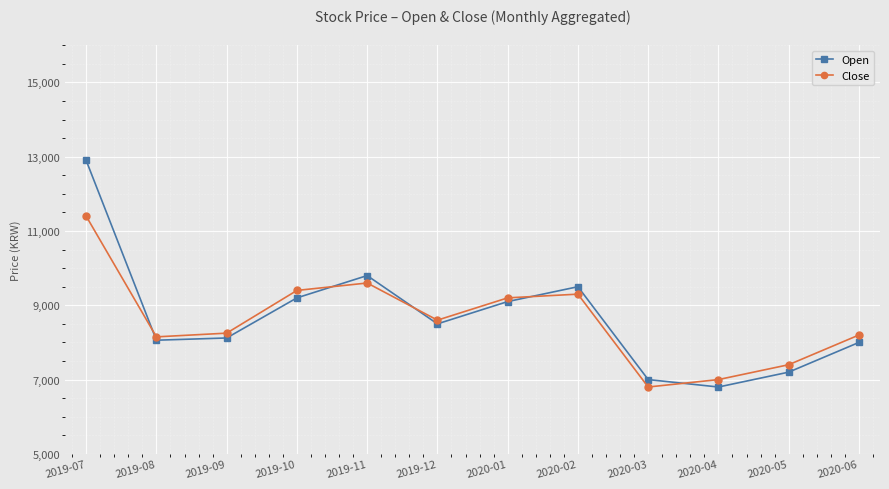

True or false: Close has a value of 8200 at 2020-06.

True